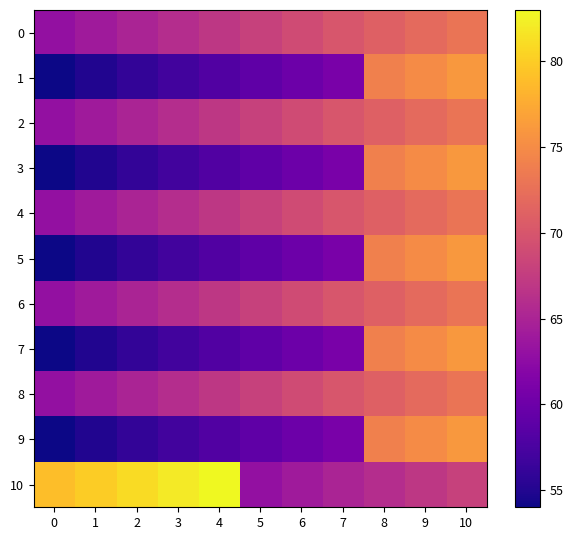

What is the total value across all series at 0?

664